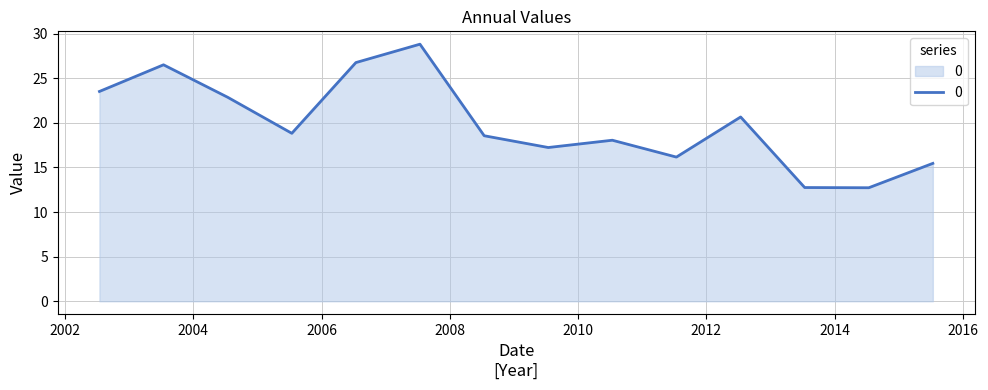

What is the difference between the maximum and minimum values?

16.1